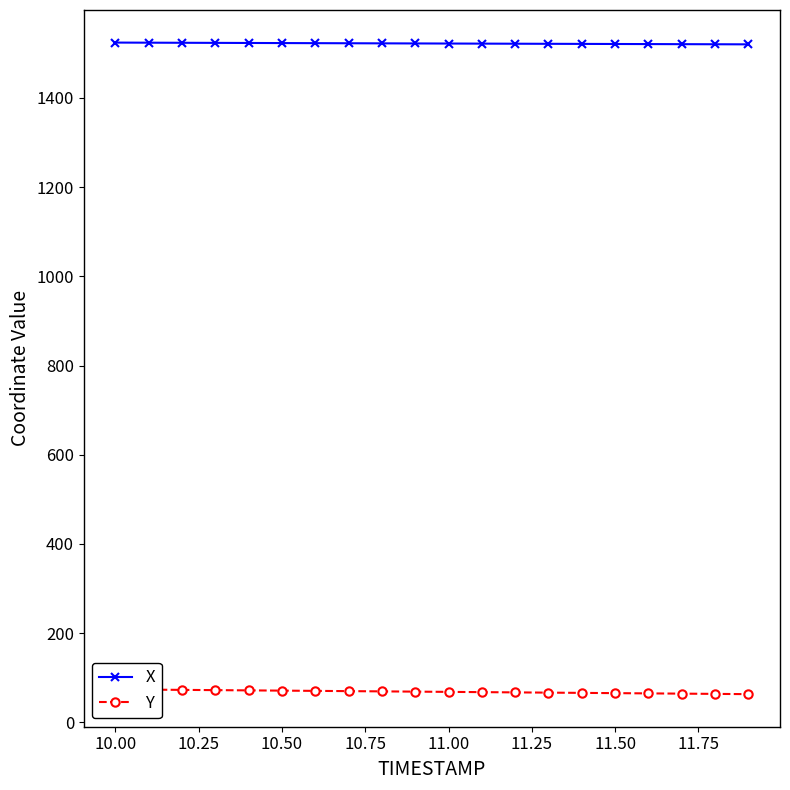

What is the difference between the maximum and minimum values in the X series?

4.0